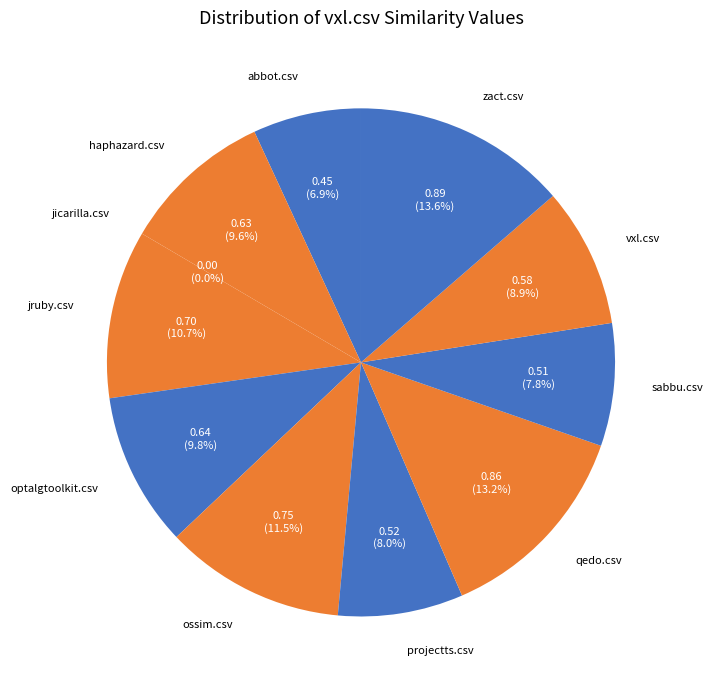

Does ossim.csv account for over 50% of the chart?

No